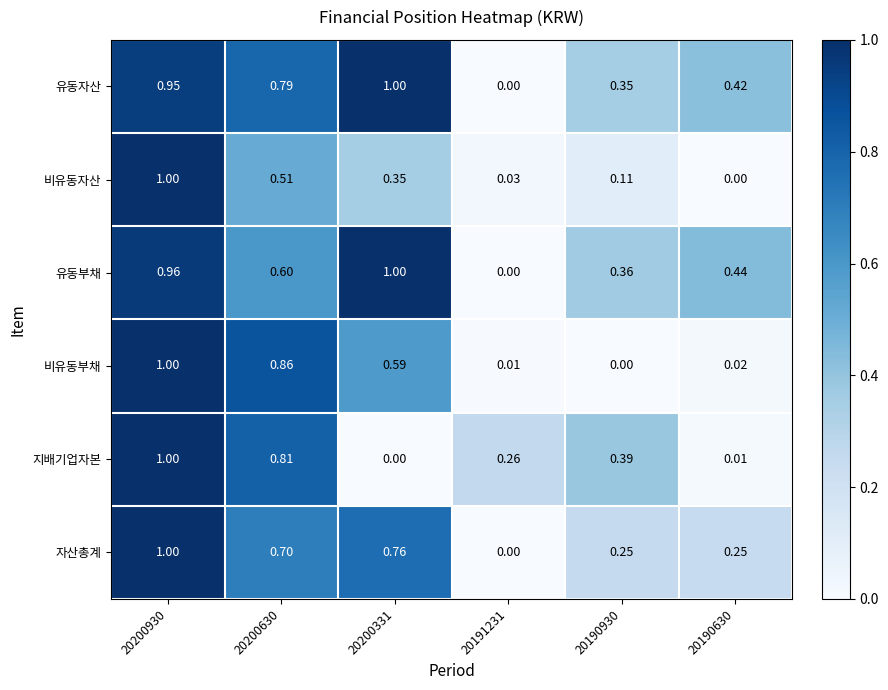

Which series has the largest total across all categories?

유동자산